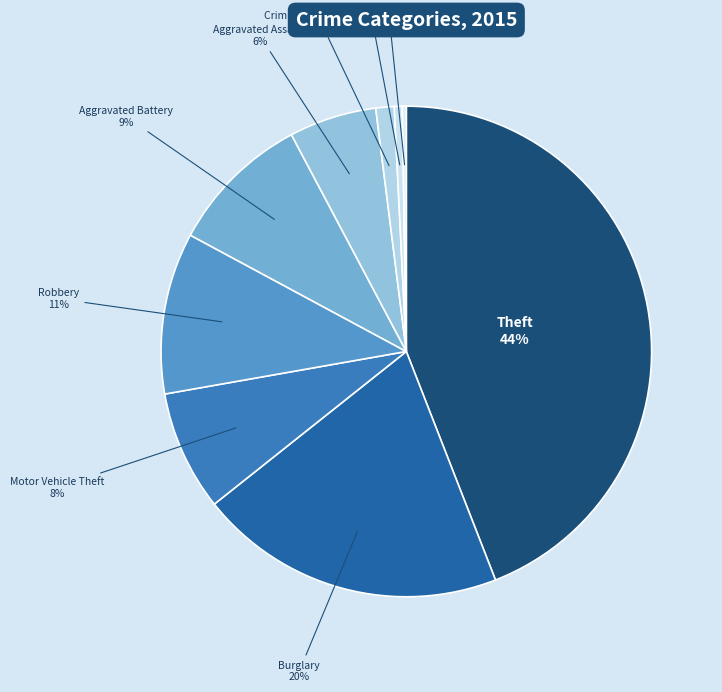

Is there a majority slice in this chart?

No